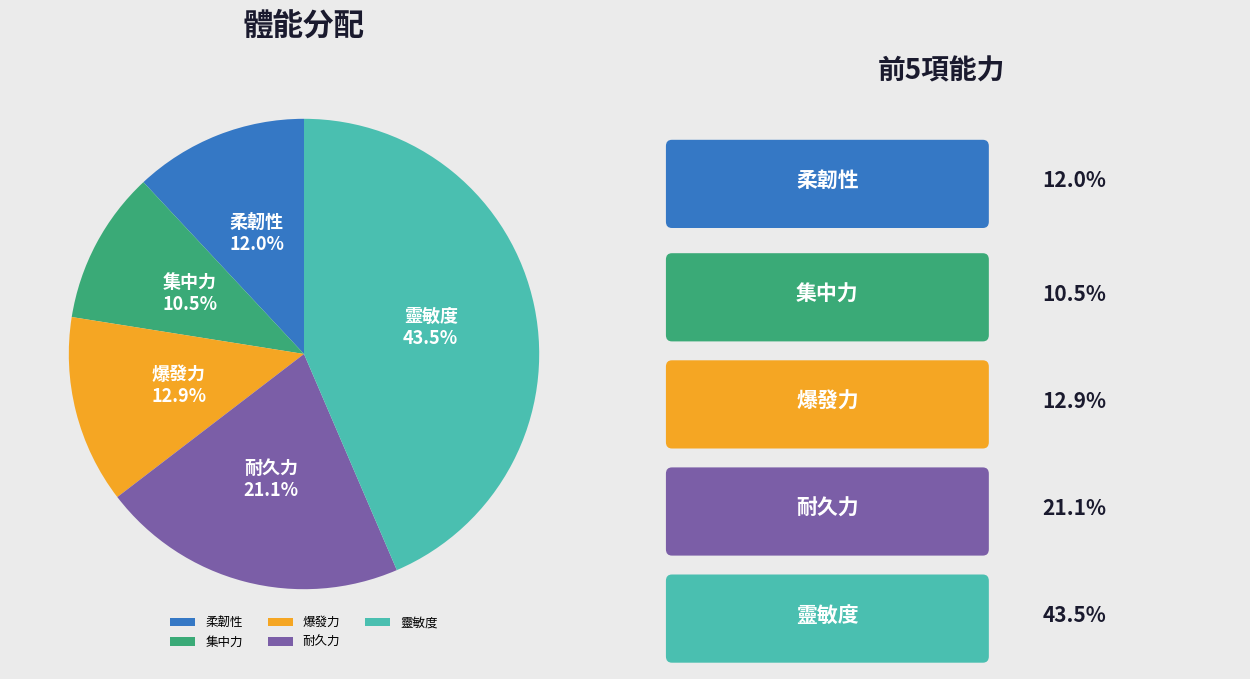

What percentage is the 爆發力 slice, to the nearest percent?

13%